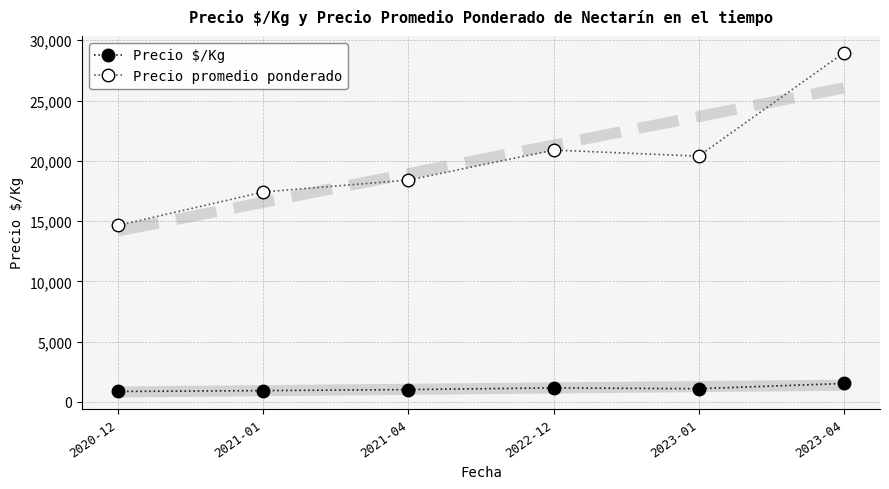

List the series in order of their overall mean, highest first.

Precio promedio ponderado, Precio $/Kg